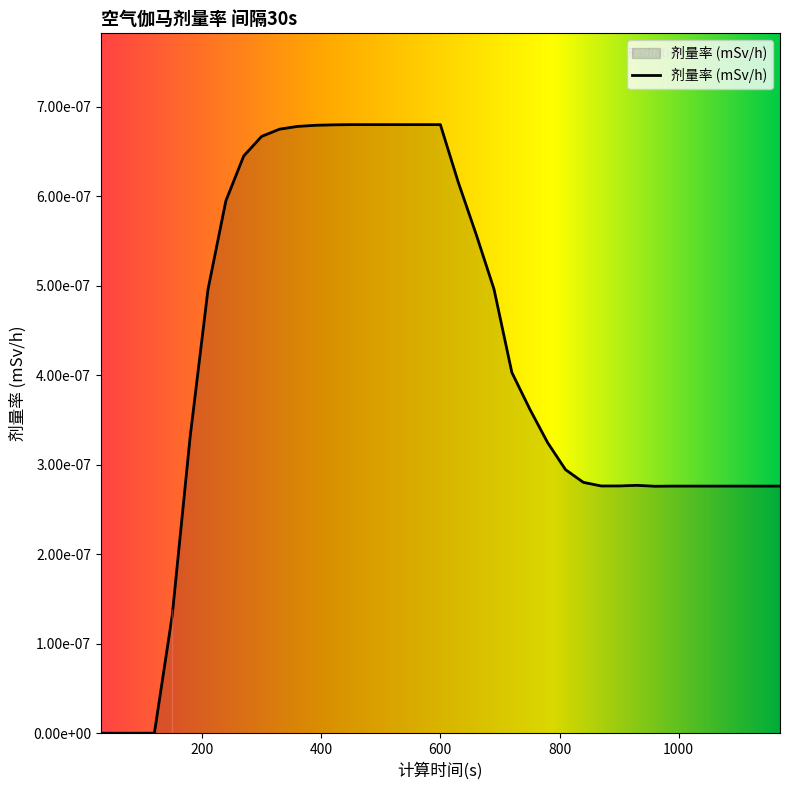

Does the chart display data point markers on the line(s)?

No